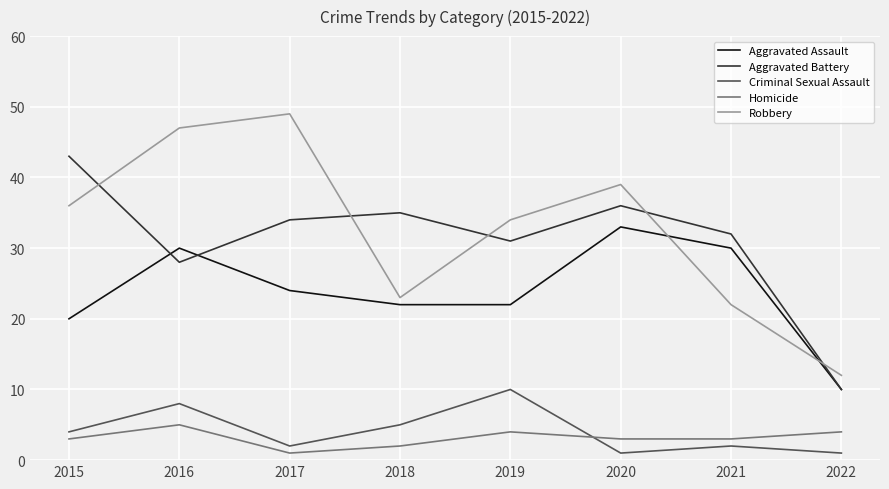

Which series has the largest range (max minus min)?

Robbery